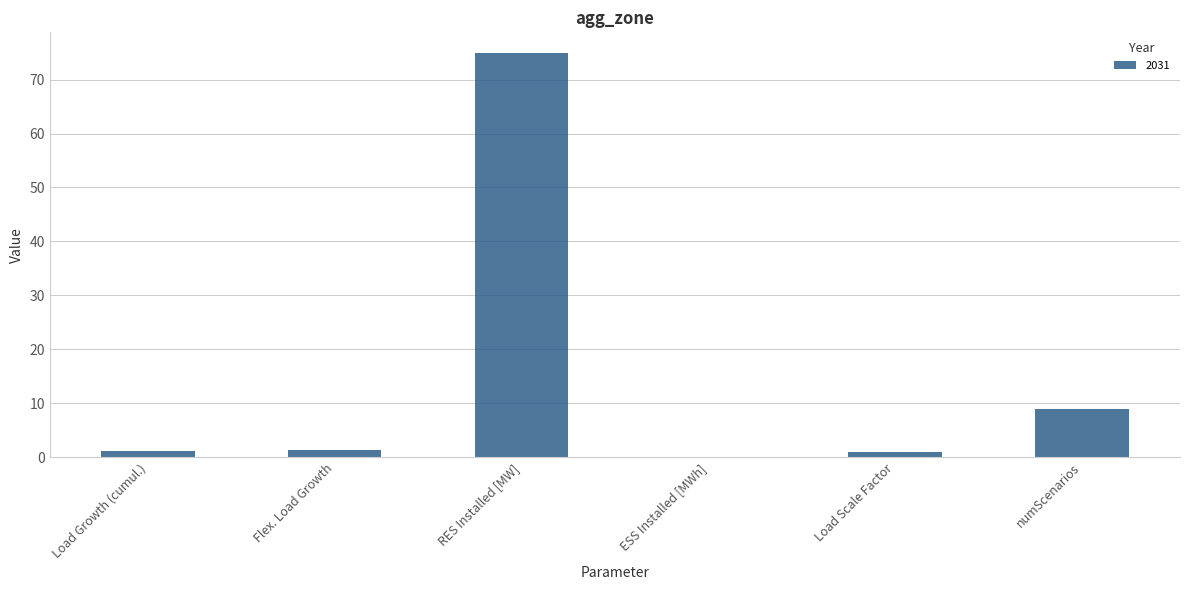

Is it true that the value at RES Installed [MW] is 125.0?

False